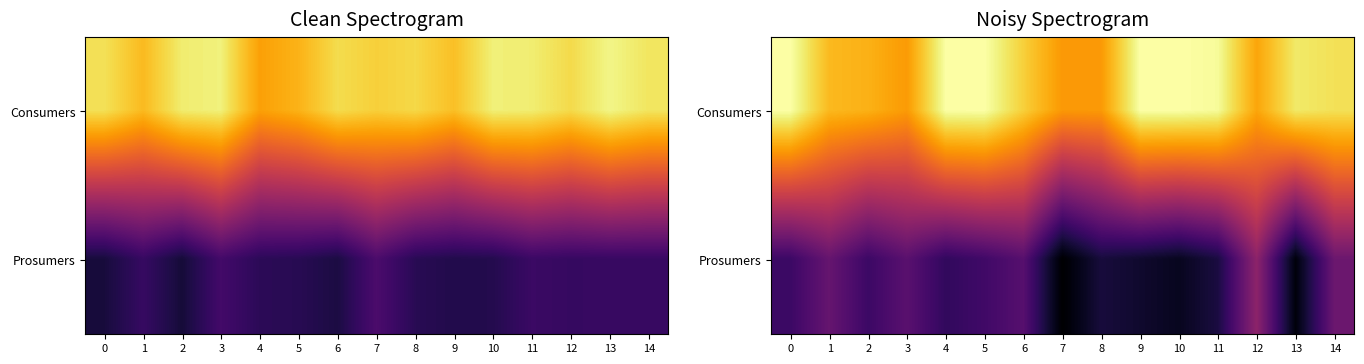

Rank the series by their maximum value, from lowest to highest.

Prosumers, Consumers